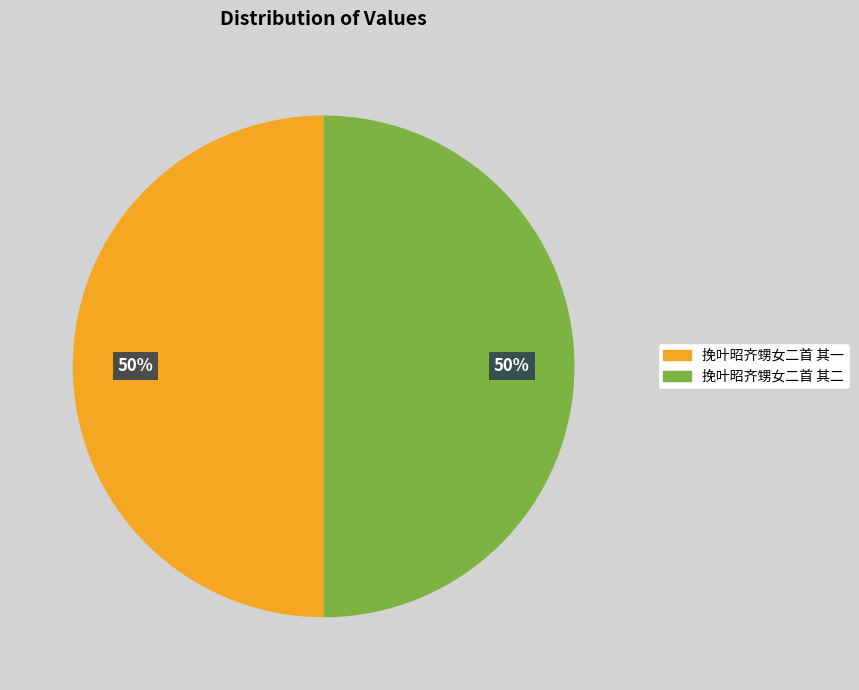

The 挽叶昭齐甥女二首 其二 slice represents 50% of the pie. True or false?

True